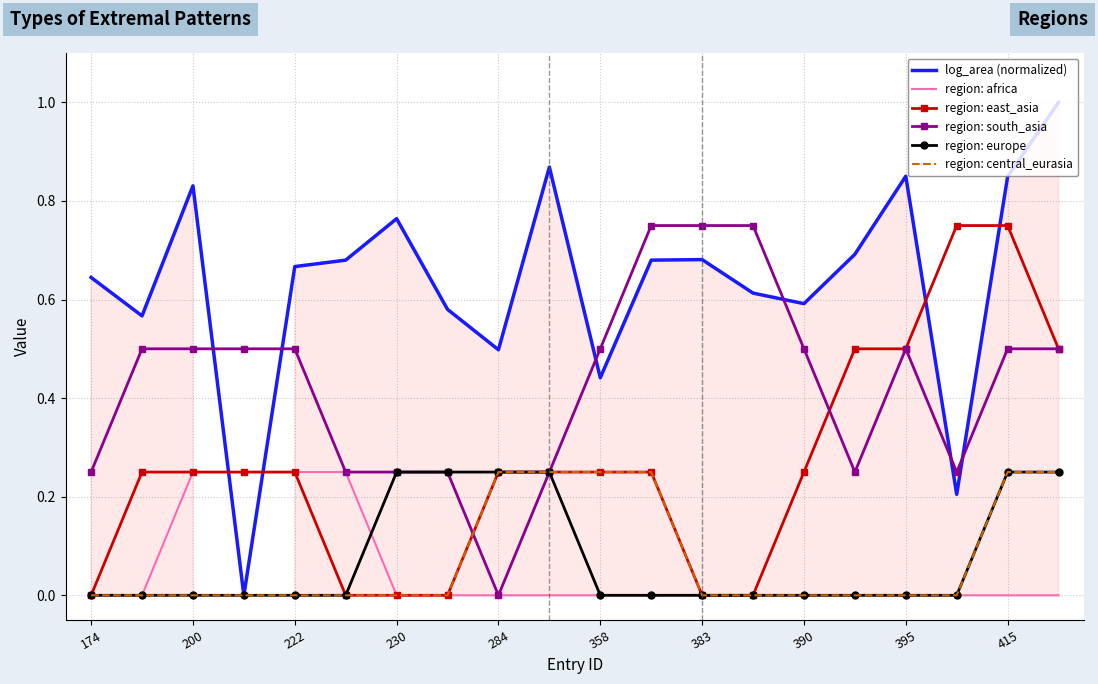

Reading left to right, what are all the values shown in this chart?

log_area (normalized): 0.6	0.6	0.8	0.0	0.7	0.7	0.8	0.6	0.5	0.9	0.4	0.7	0.7	0.6	0.6	0.7	0.9	0.2	0.8	1.0
region: africa: 0.0	0.0	0.2	0.2	0.2	0.2	0.0	0.0	0.0	0.0	0.0	0.0	0.0	0.0	0.0	0.0	0.0	0.0	0.0	0.0
region: east_asia: 0.0	0.2	0.2	0.2	0.2	0.0	0.0	0.0	0.2	0.2	0.2	0.2	0.0	0.0	0.2	0.5	0.5	0.8	0.8	0.5
region: south_asia: 0.2	0.5	0.5	0.5	0.5	0.2	0.2	0.2	0.0	0.2	0.5	0.8	0.8	0.8	0.5	0.2	0.5	0.2	0.5	0.5
region: europe: 0.0	0.0	0.0	0.0	0.0	0.0	0.2	0.2	0.2	0.2	0.0	0.0	0.0	0.0	0.0	0.0	0.0	0.0	0.2	0.2
region: central_eurasia: 0.0	0.0	0.0	0.0	0.0	0.0	0.0	0.0	0.2	0.2	0.2	0.2	0.0	0.0	0.0	0.0	0.0	0.0	0.2	0.2